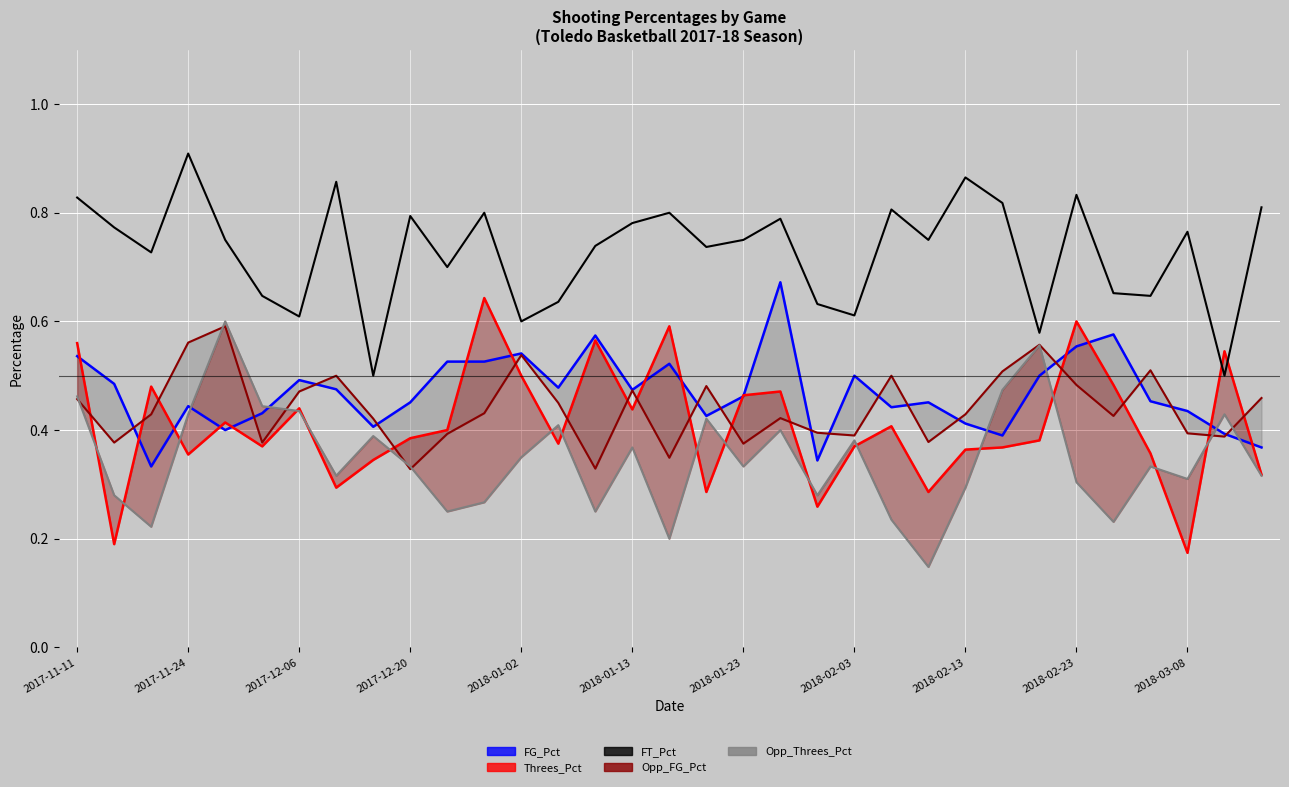

How many data points does each series have?

33